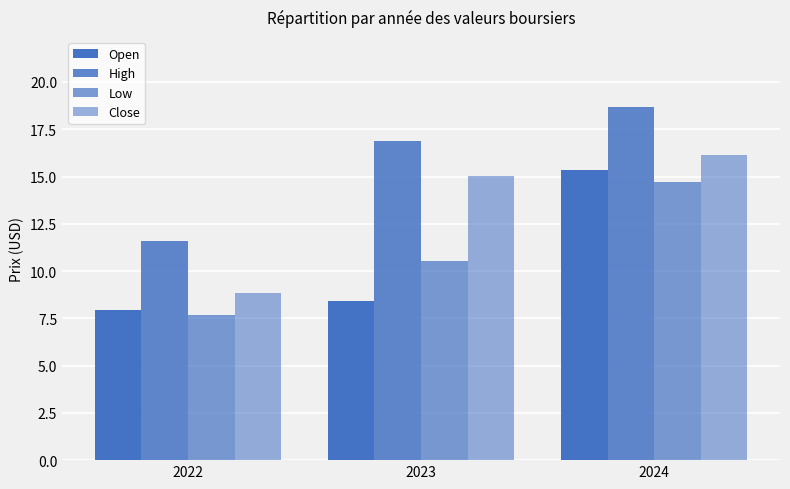

Reading left to right, extract all data points from this chart.

Open: 2022=7.9	2023=8.4	2024=15.4
High: 2022=11.6	2023=16.9	2024=18.6
Low: 2022=7.7	2023=10.6	2024=14.7
Close: 2022=8.9	2023=15.1	2024=16.1